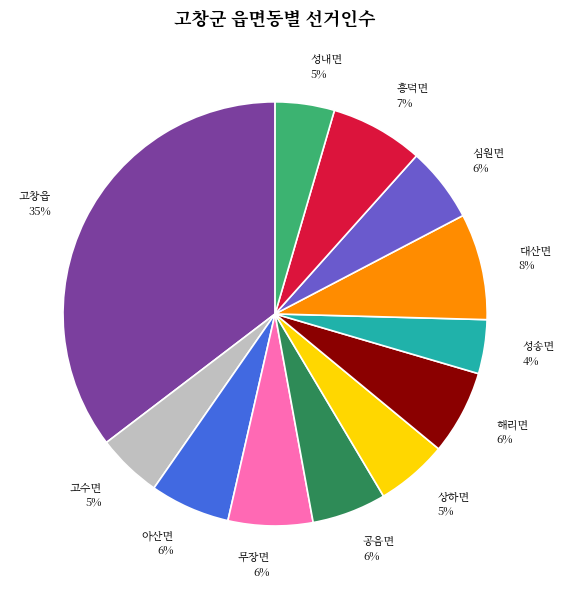

Do 성송면 and 상하면 together represent more than half of the pie?

No